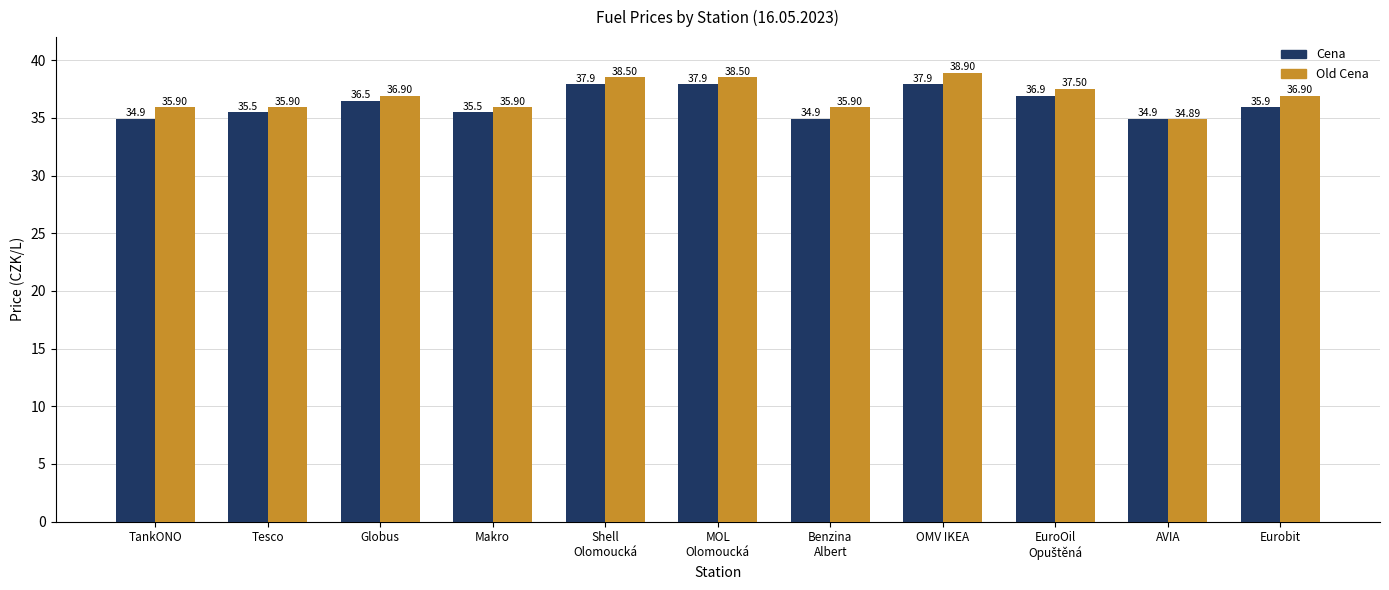

What value does the Cena series have at Globus?

36.5